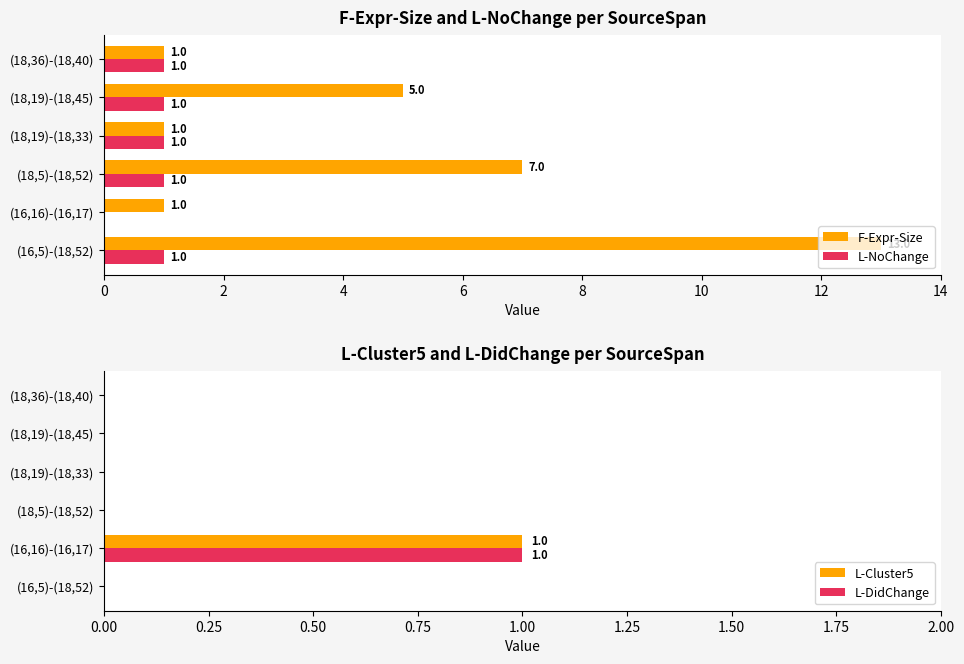

How many F-Expr-Size values are between 1 and 7?

5